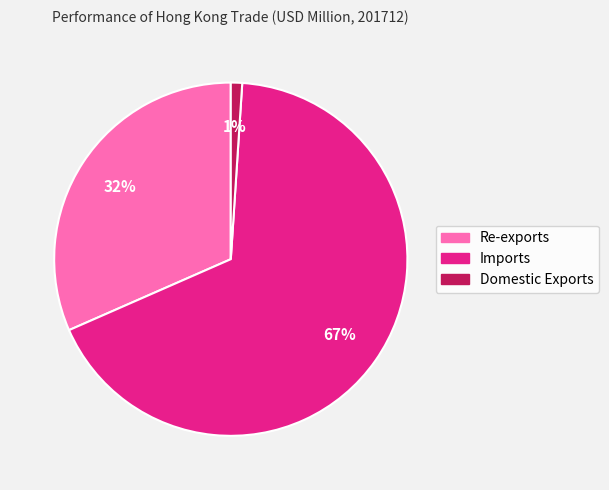

Which slice represents more than half of the pie?

Imports